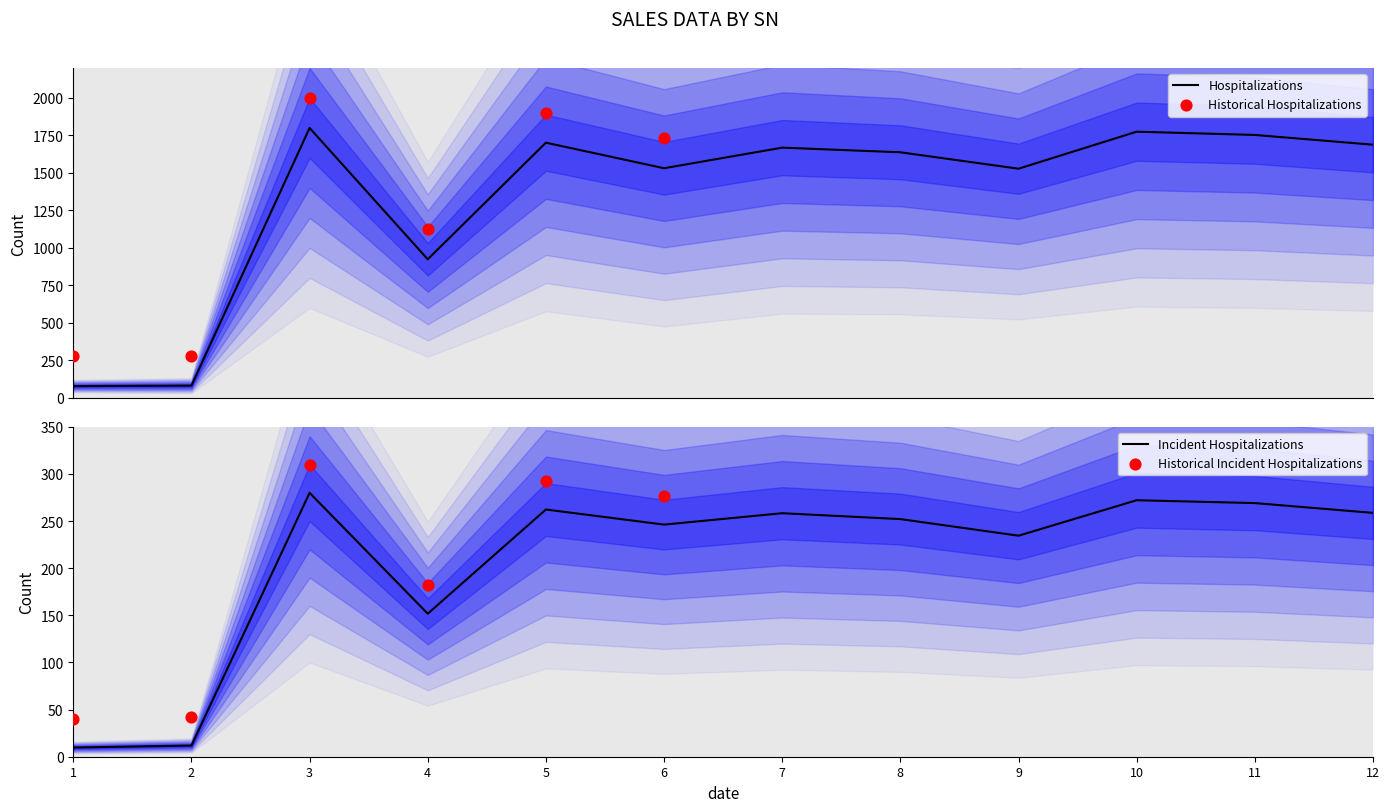

What is the minimum value for Hospitalizations?

78.5